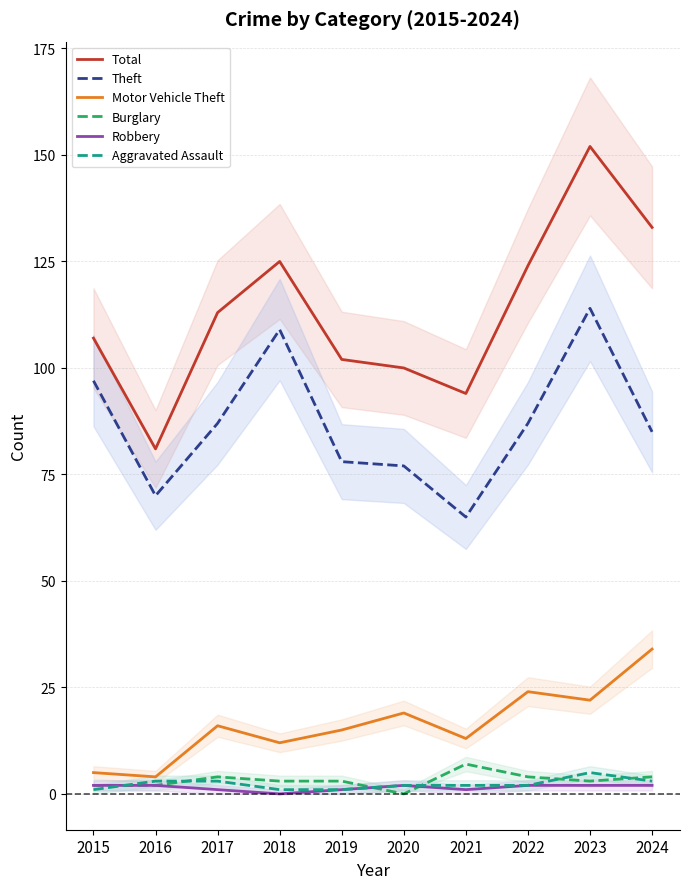

How many categories are shown in the chart?

10